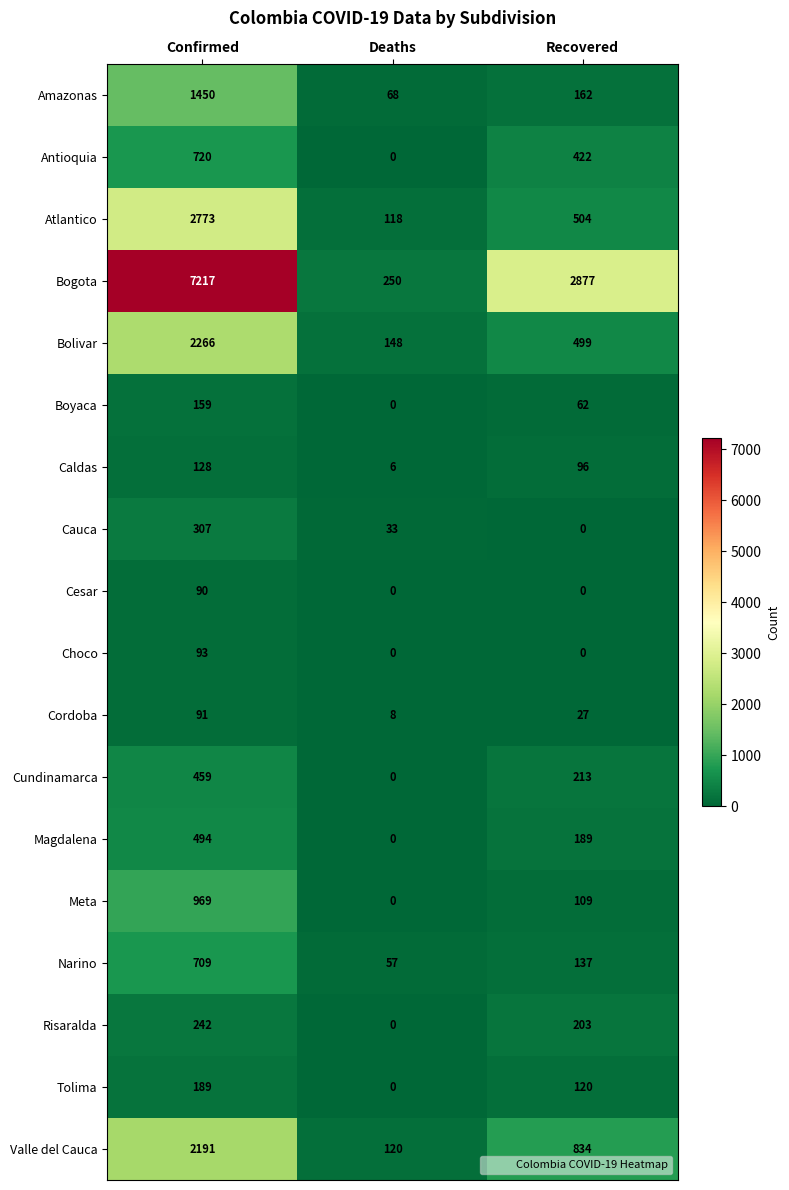

Where does the Cauca series first go above 33?

Confirmed